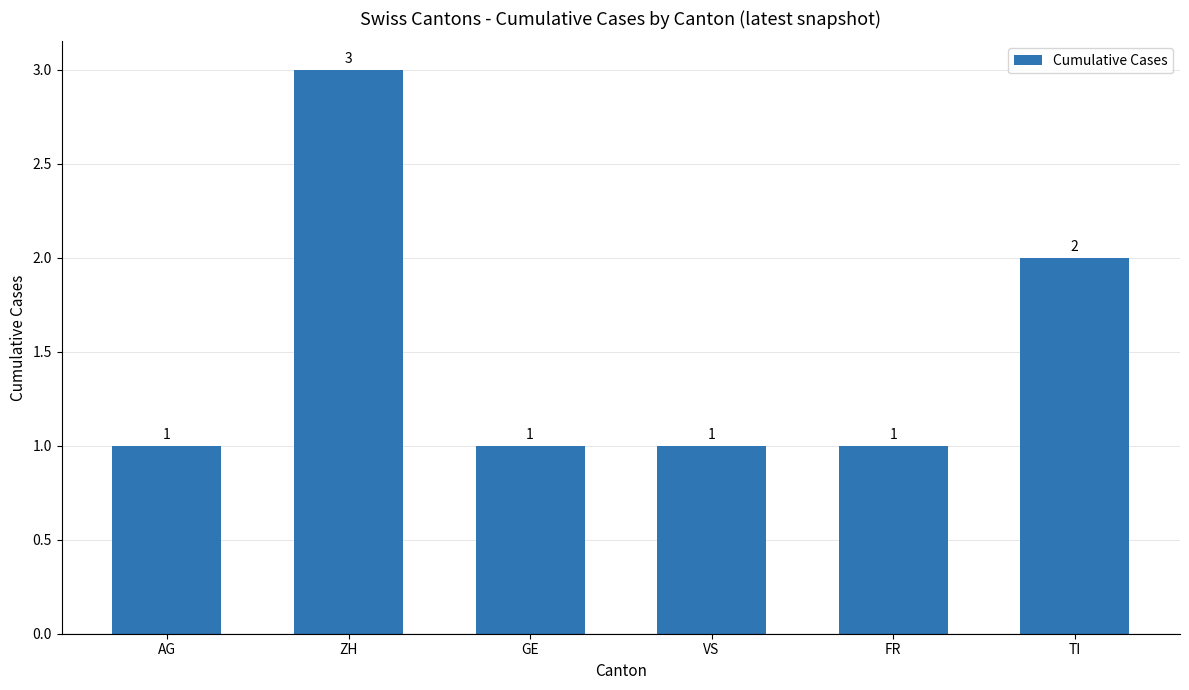

What is the change in value from ZH to VS?

-2